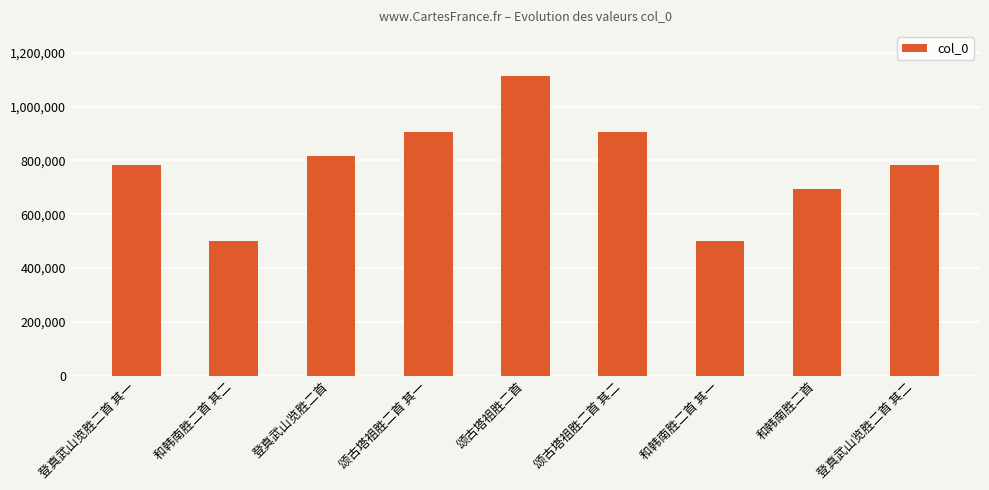

Count the number of data series in this chart.

1